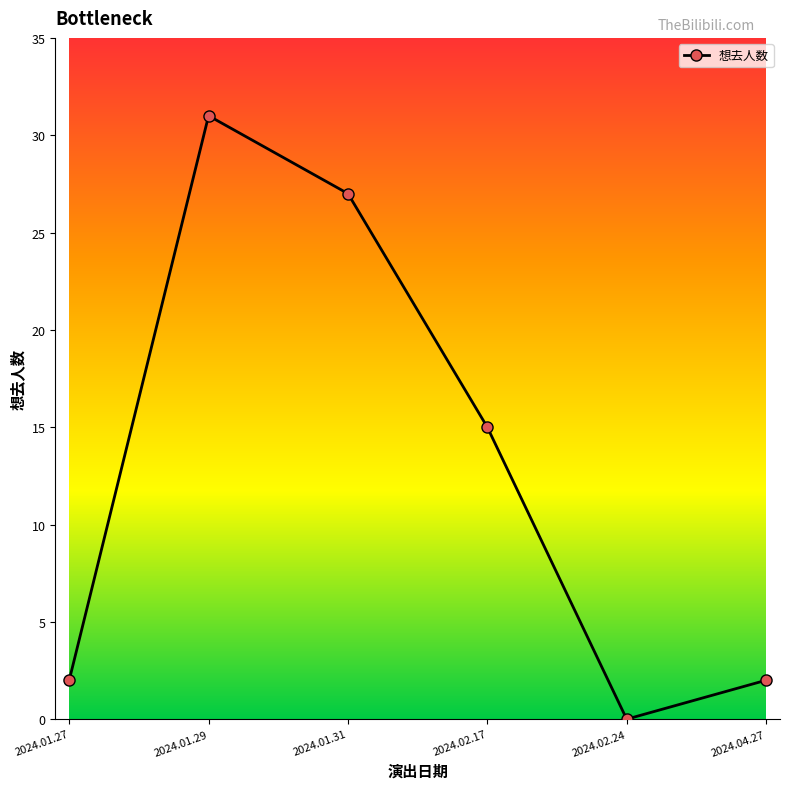

What is the label of the 5th point from the right?

2024.01.29